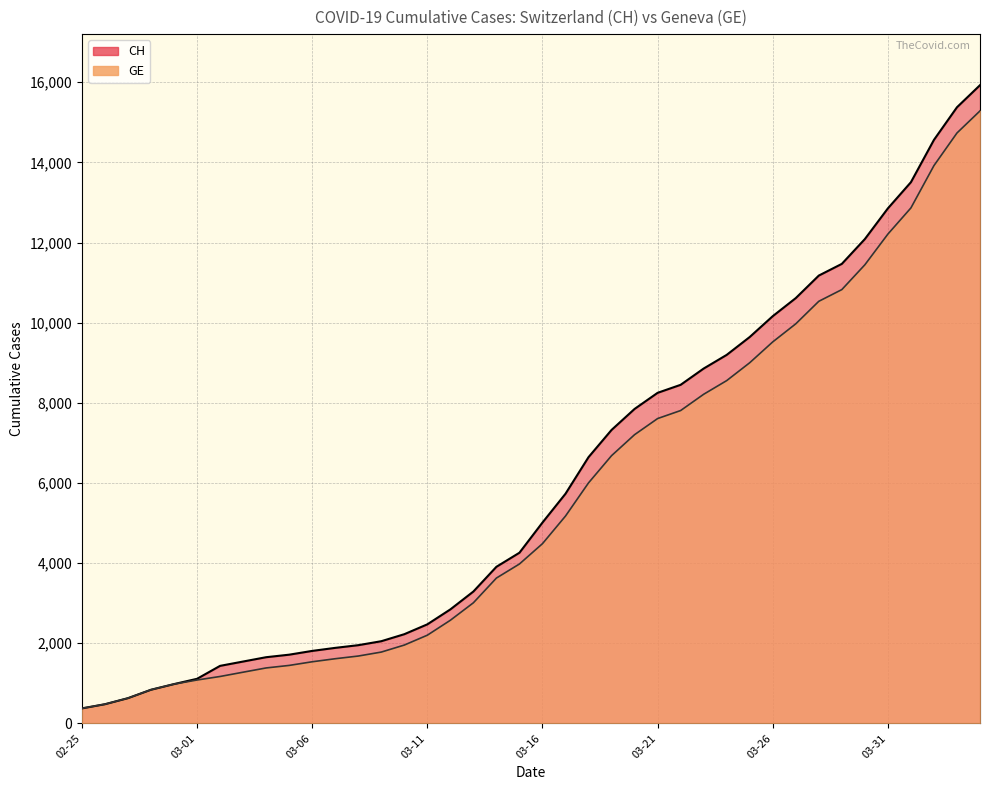

True or false: CH and GE intersect in this chart.

False